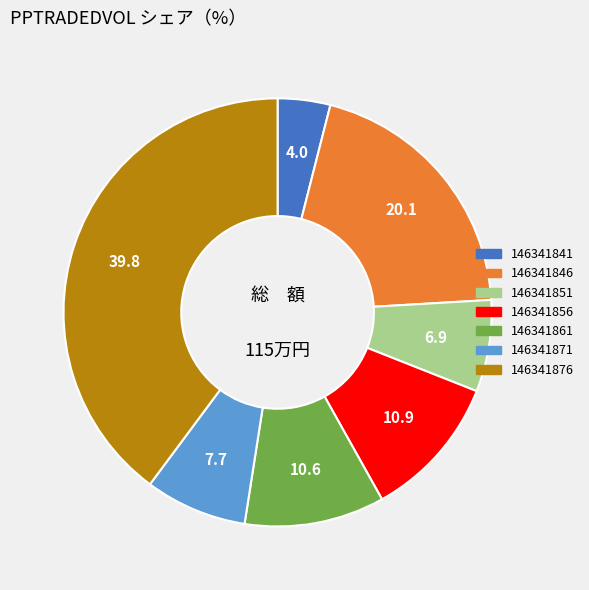

Is there any slice that represents more than half of the pie?

No